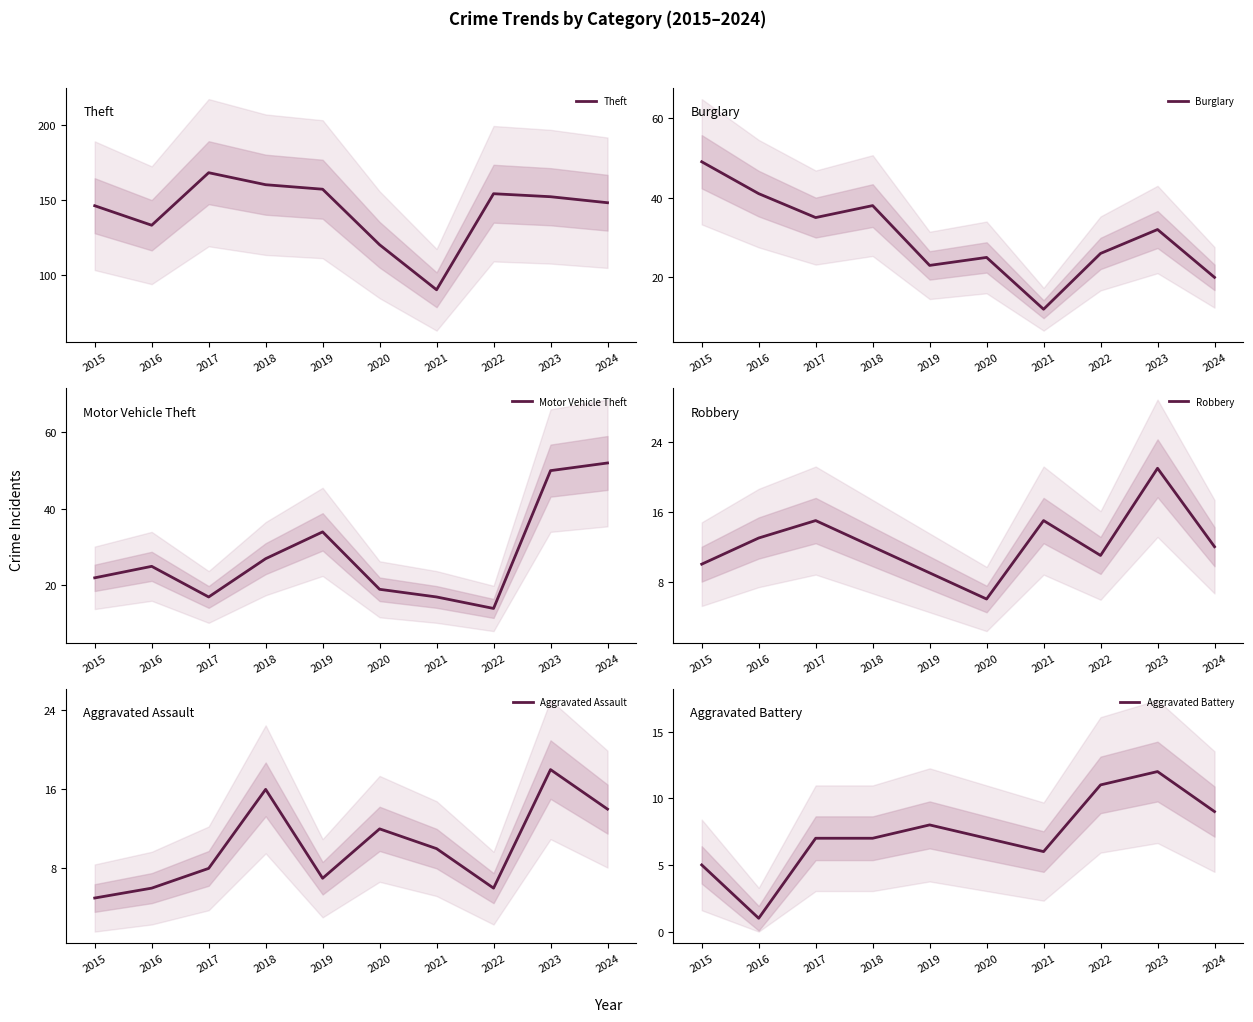

What is the sum of all Aggravated Battery values?

73